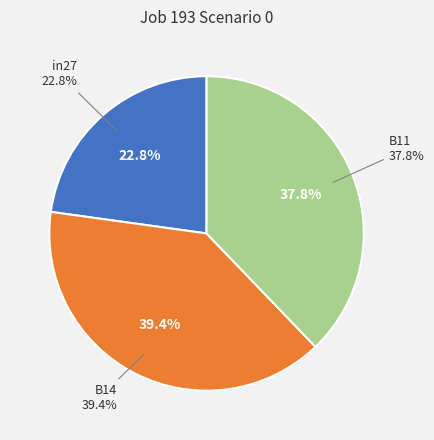

Count the number of slices in the pie.

3